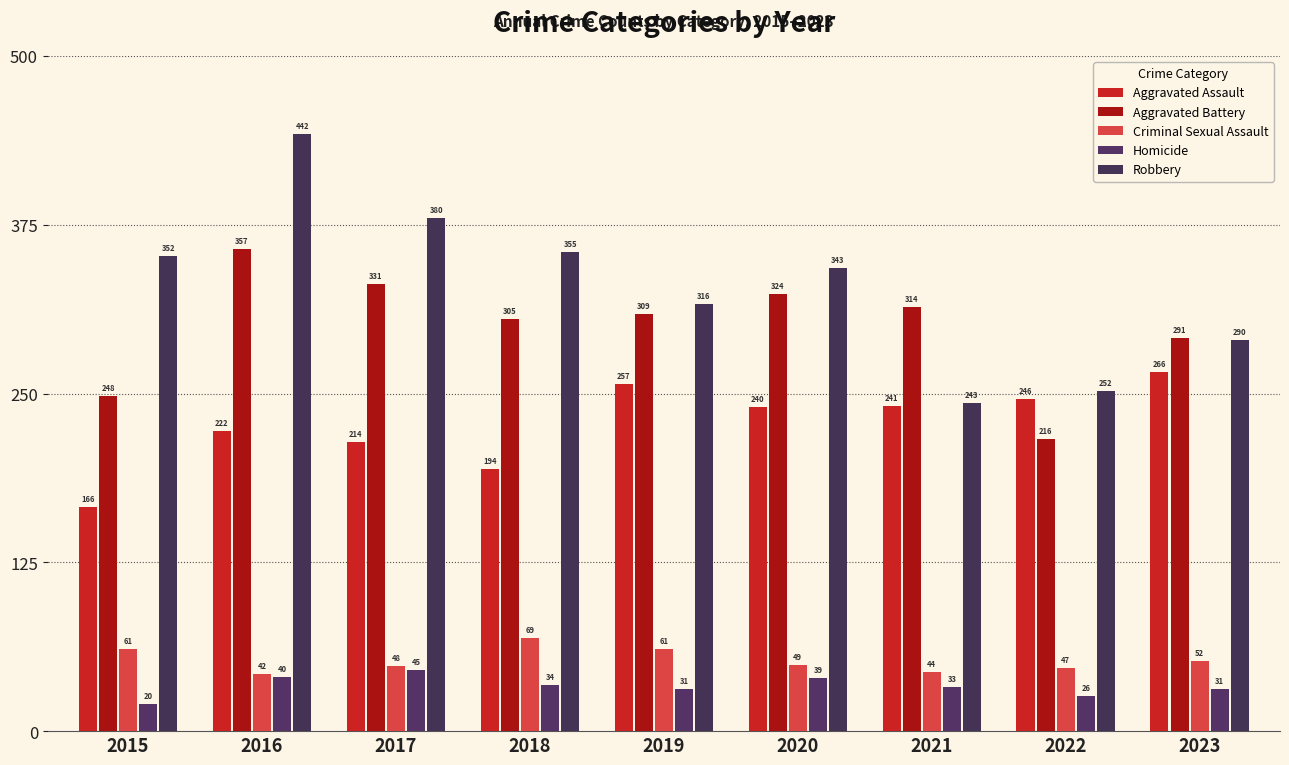

What is the average value of the Aggravated Assault series?

227